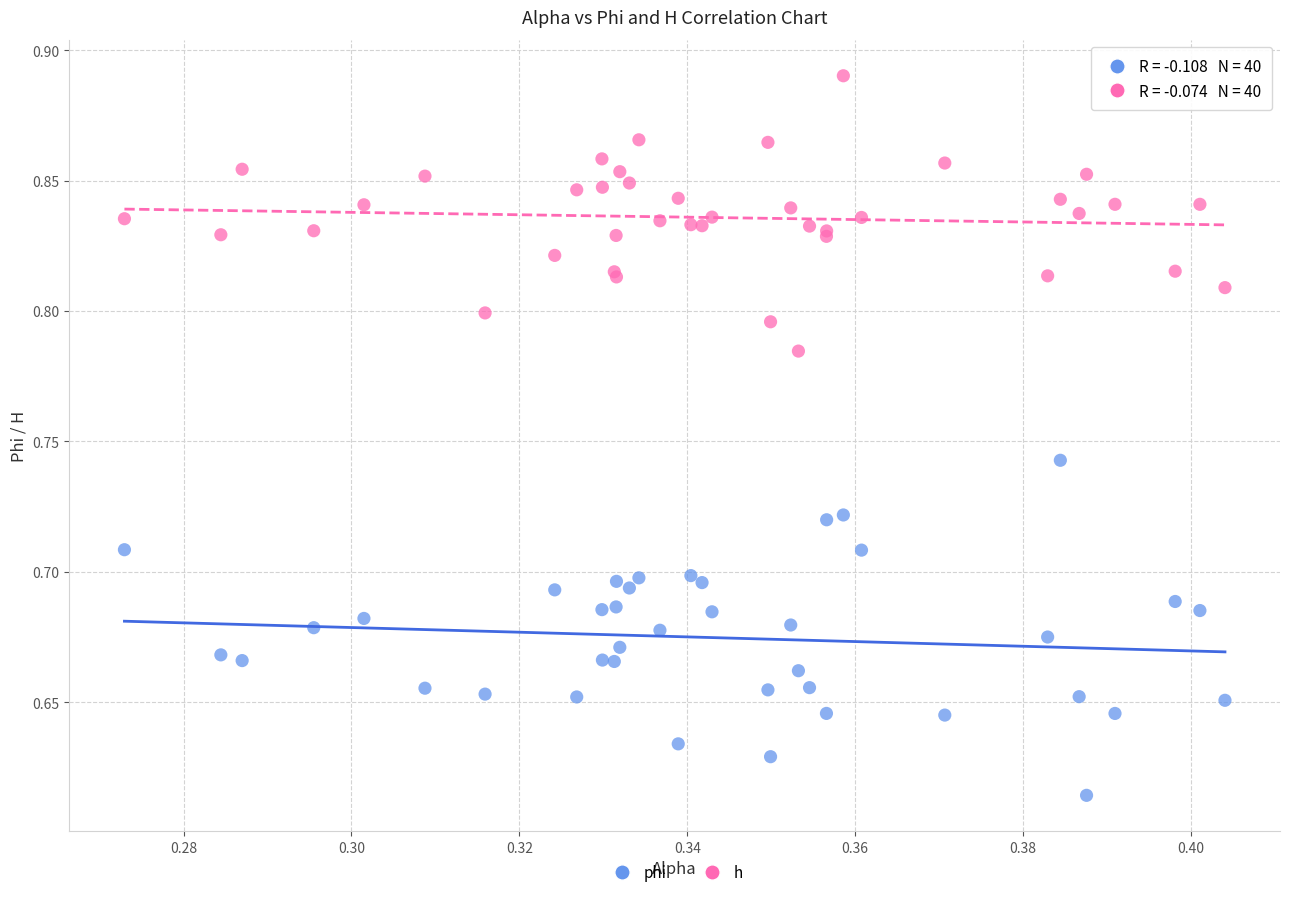

Which series contains the lowest Y value?

phi